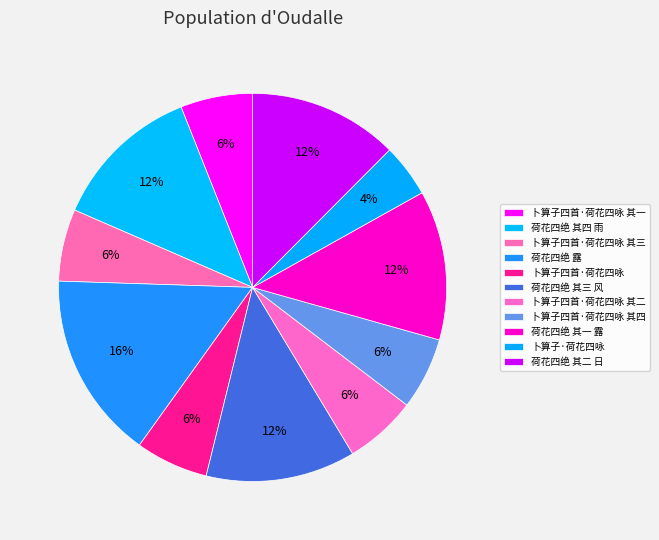

Is there a majority slice in this chart?

No